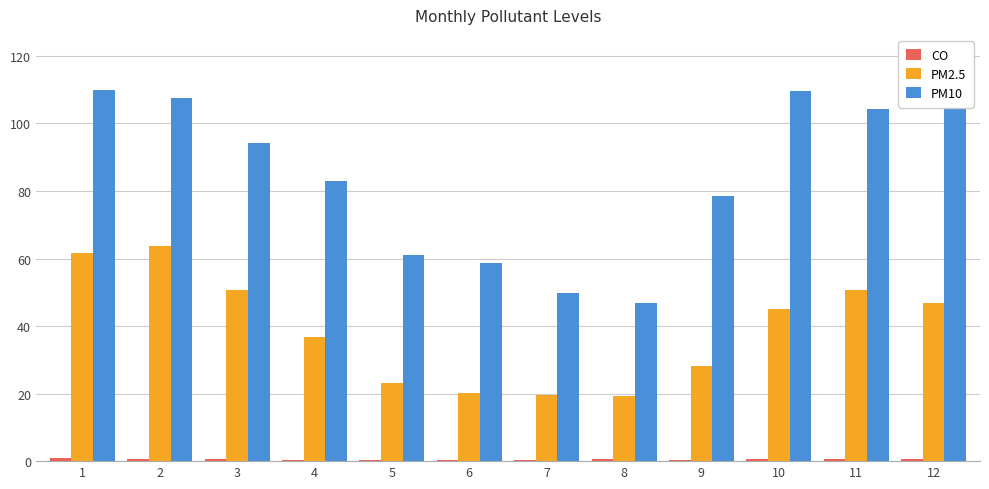

Does the chart contain stacked bars?

No